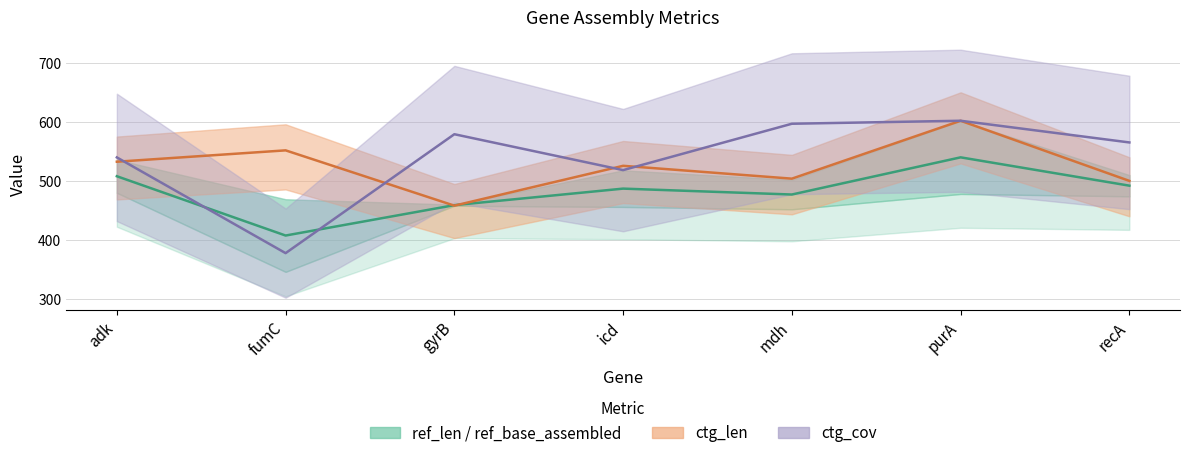

Count the ref_len / ref_base_assembled values in the range 459 to 508.

5